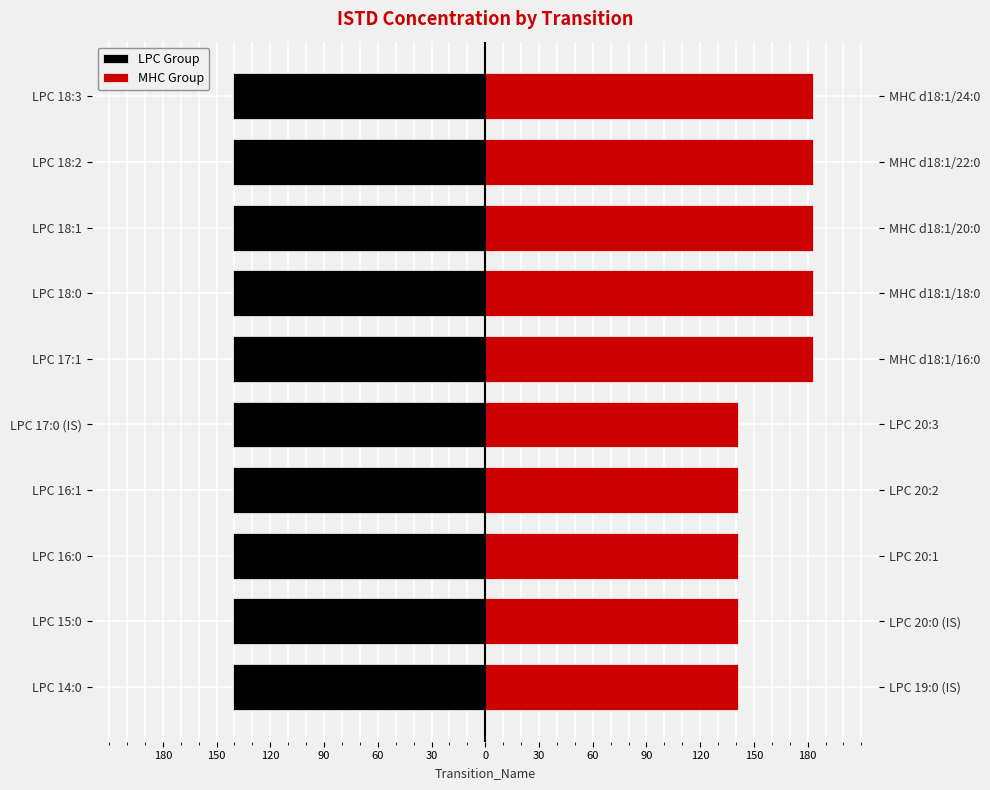

Which series has the largest total across all categories?

MHC Group